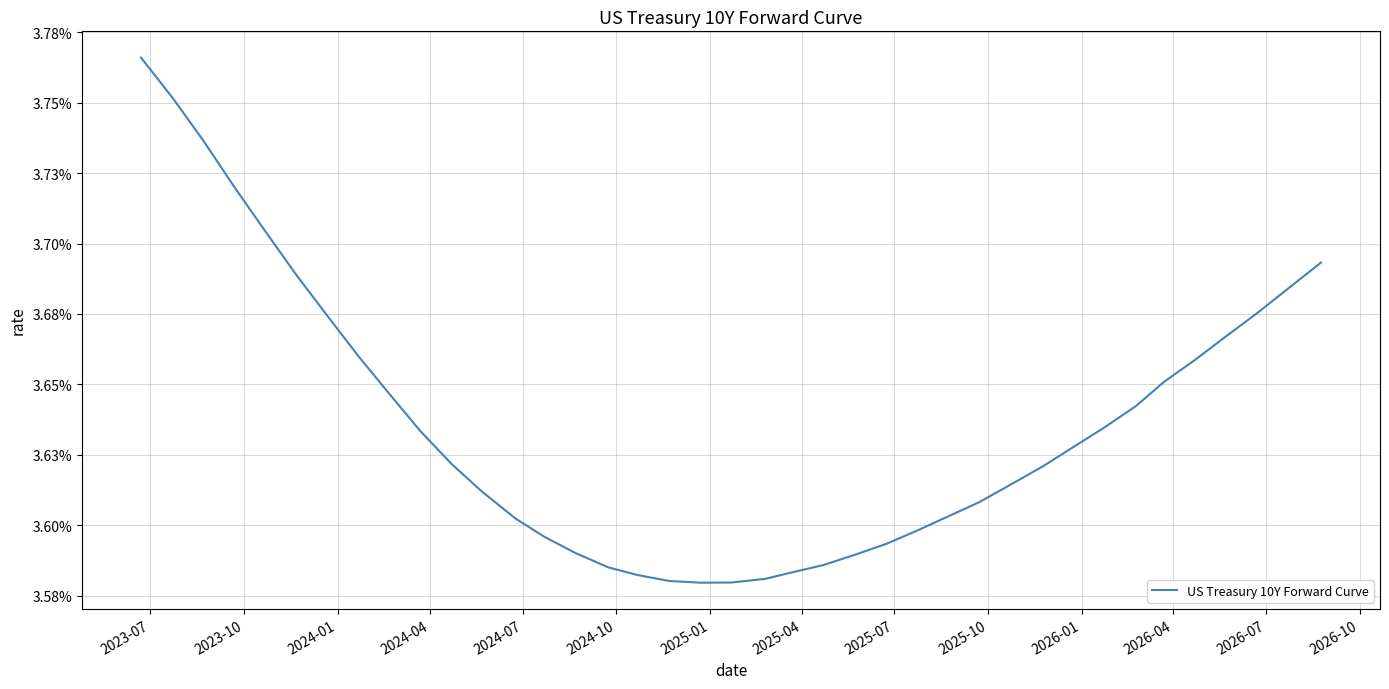

Does the chart have visible grid lines?

Yes